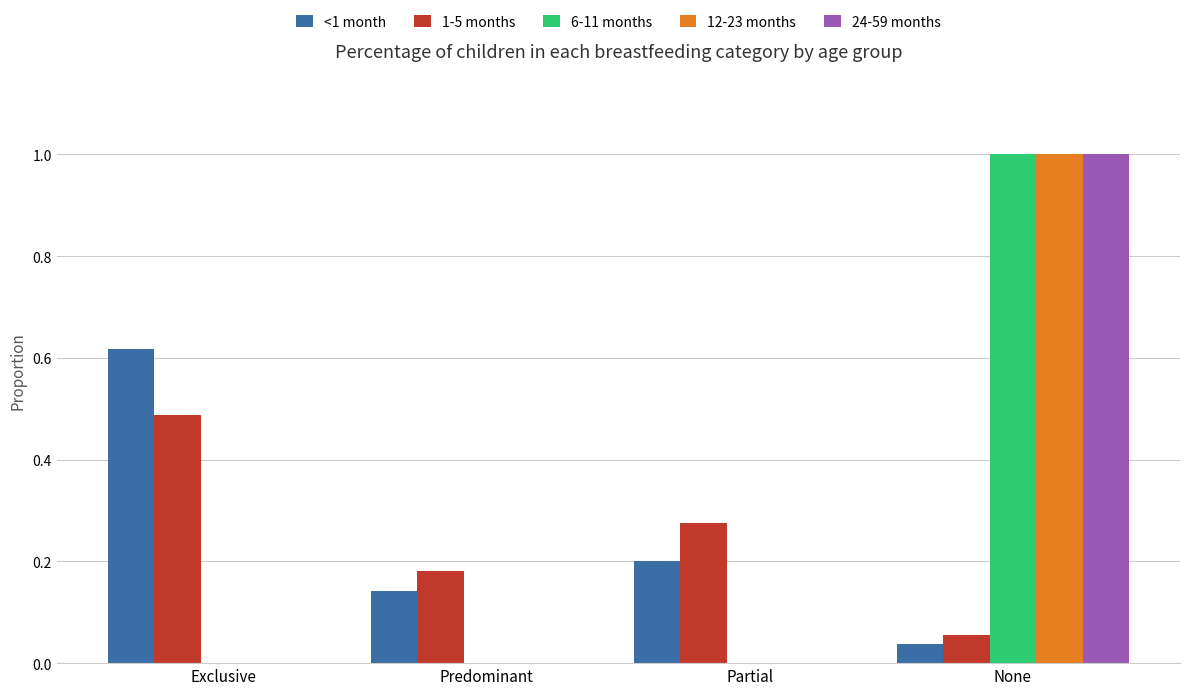

Is the value of <1 month at Exclusive greater than the value of 1-5 months at None?

Yes